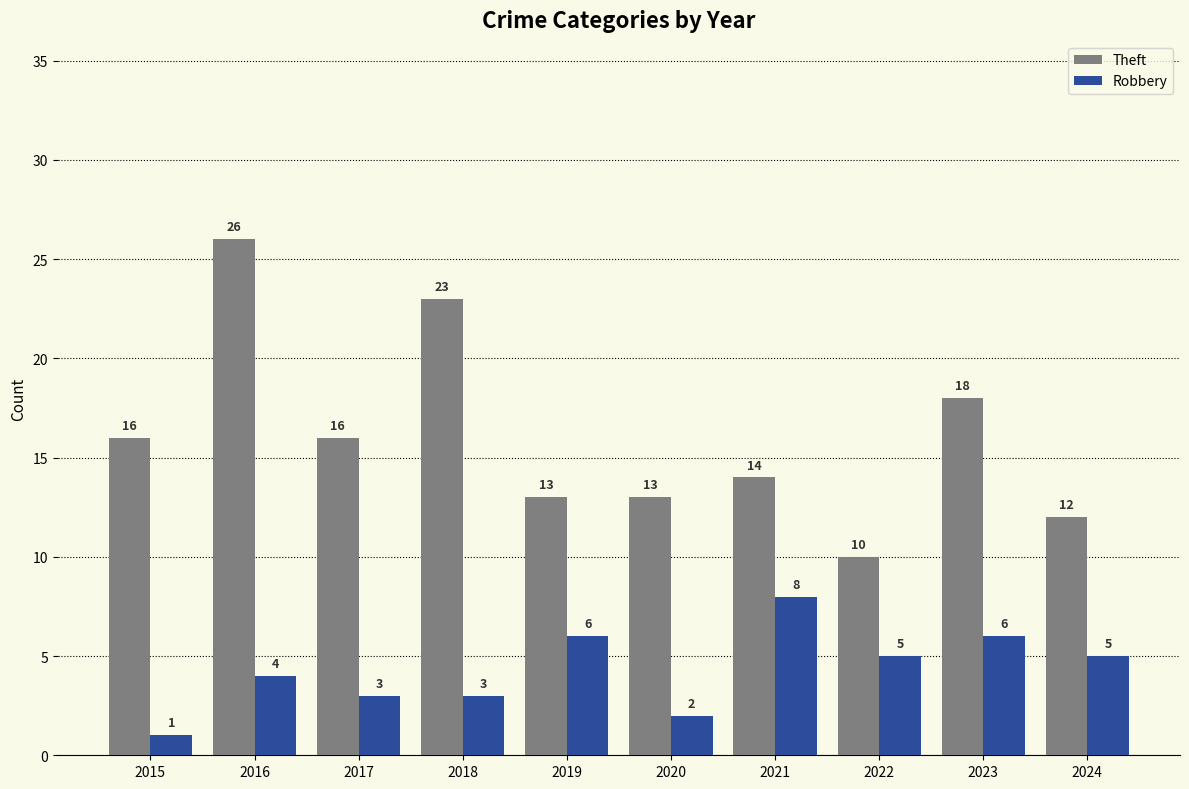

At which label does Robbery first exceed 5?

2019